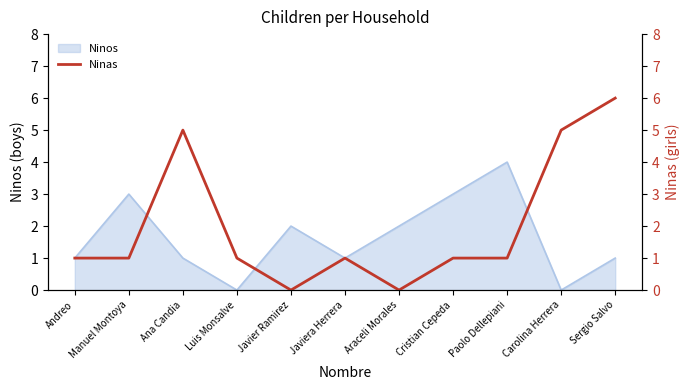

What is the value of the 4th point from the left?

1